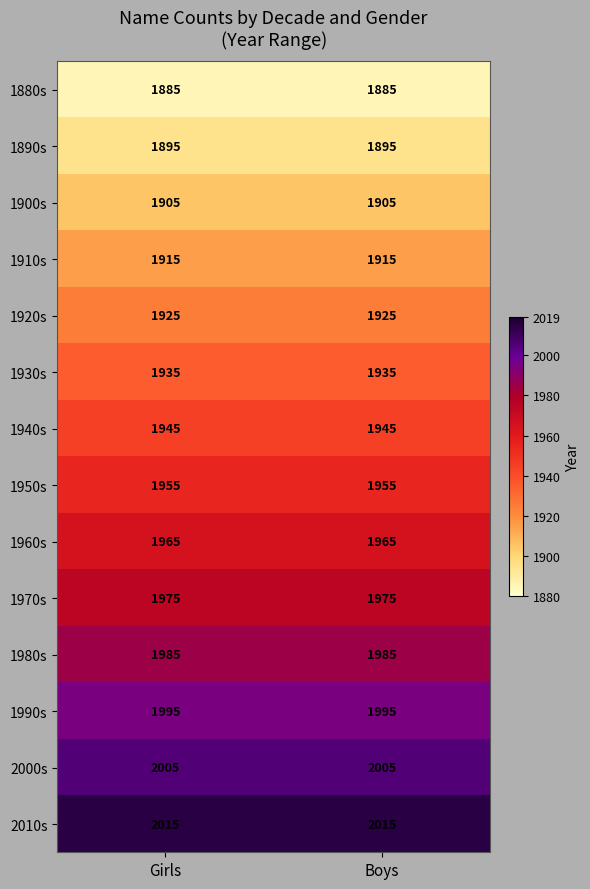

What is the minimum value shown in the chart?

1885